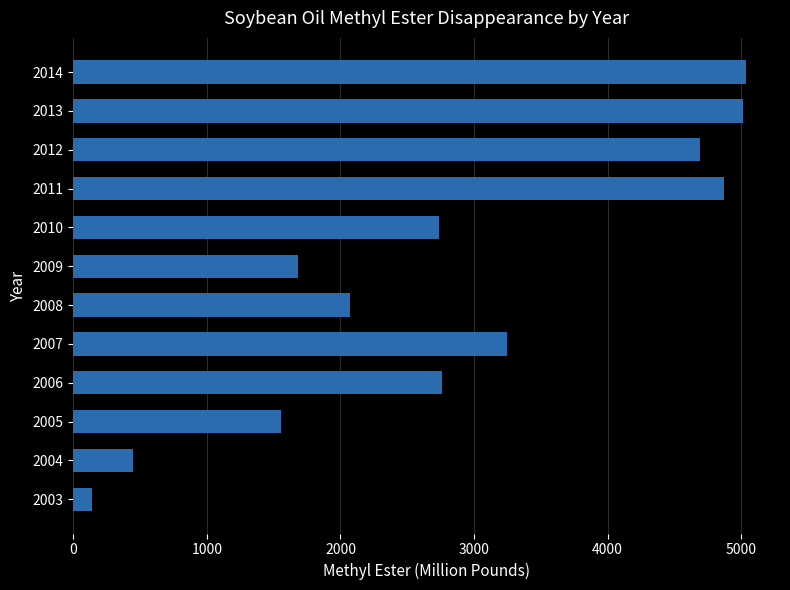

Read the value at 2004.

445.2